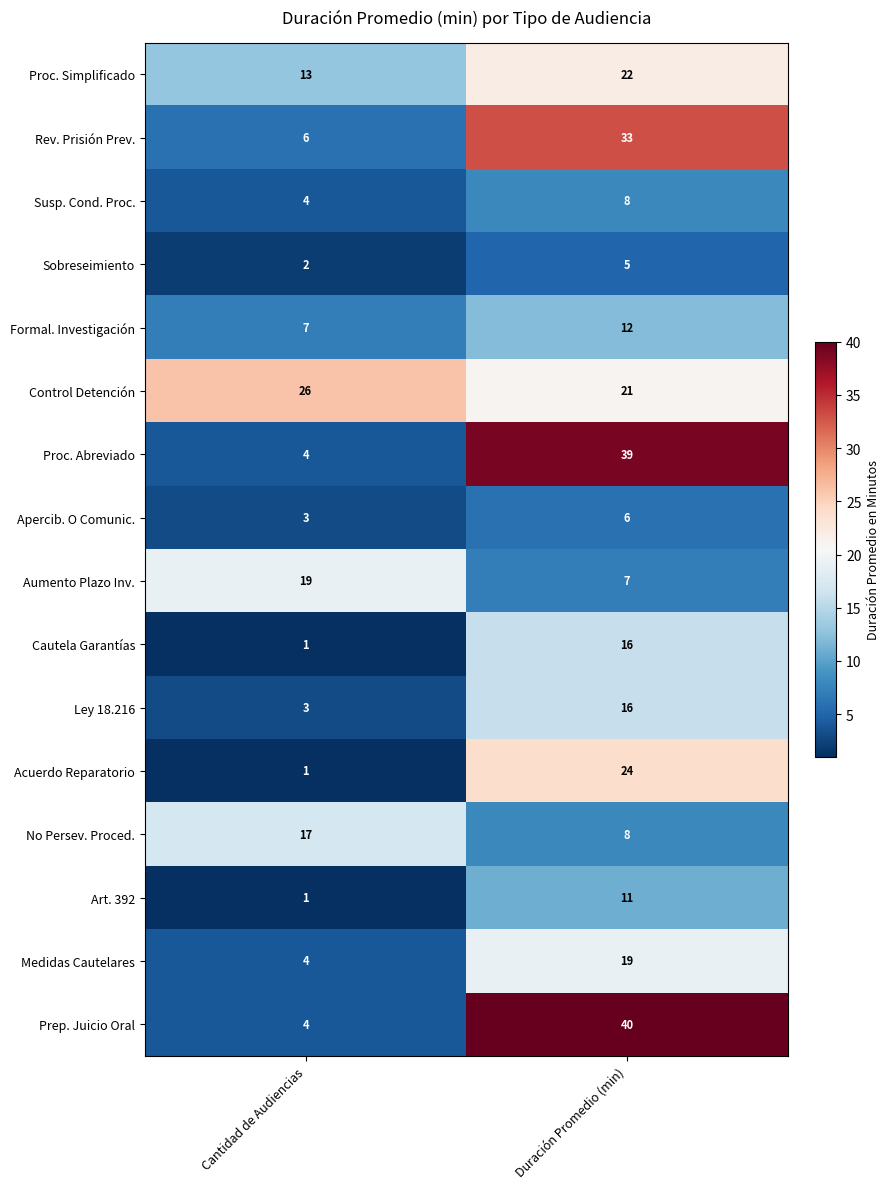

At which label is Acuerdo Reparatorio closest to 12?

Cantidad de Audiencias